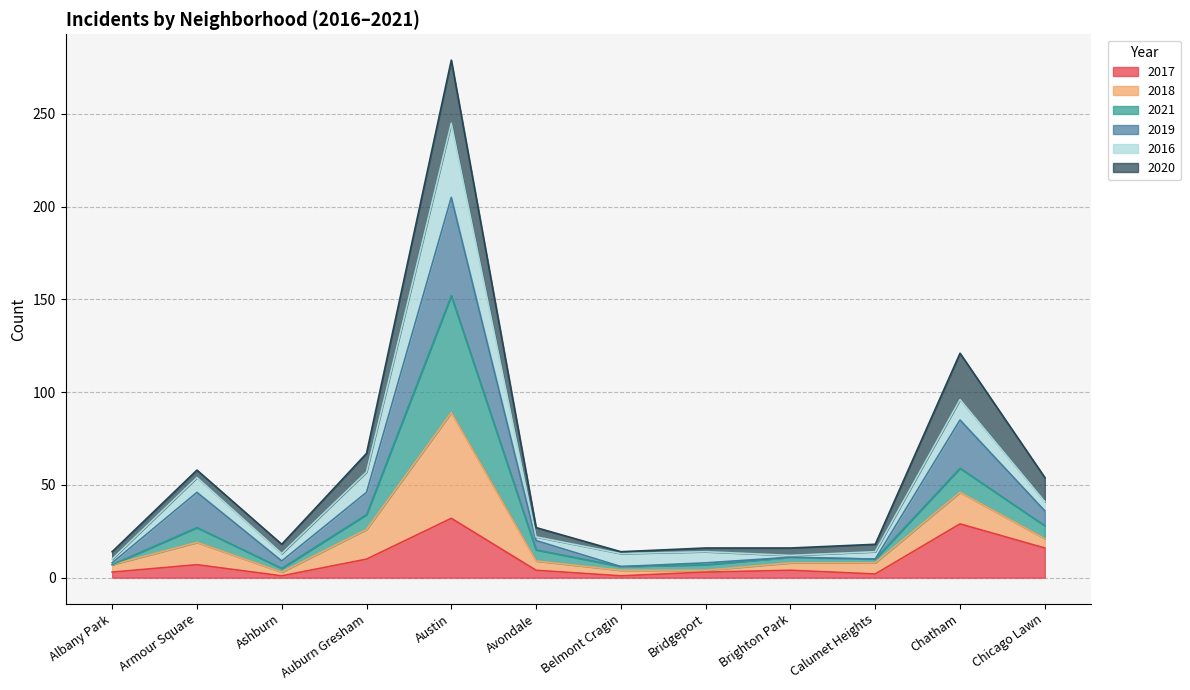

How many lines are shown in the chart?

6